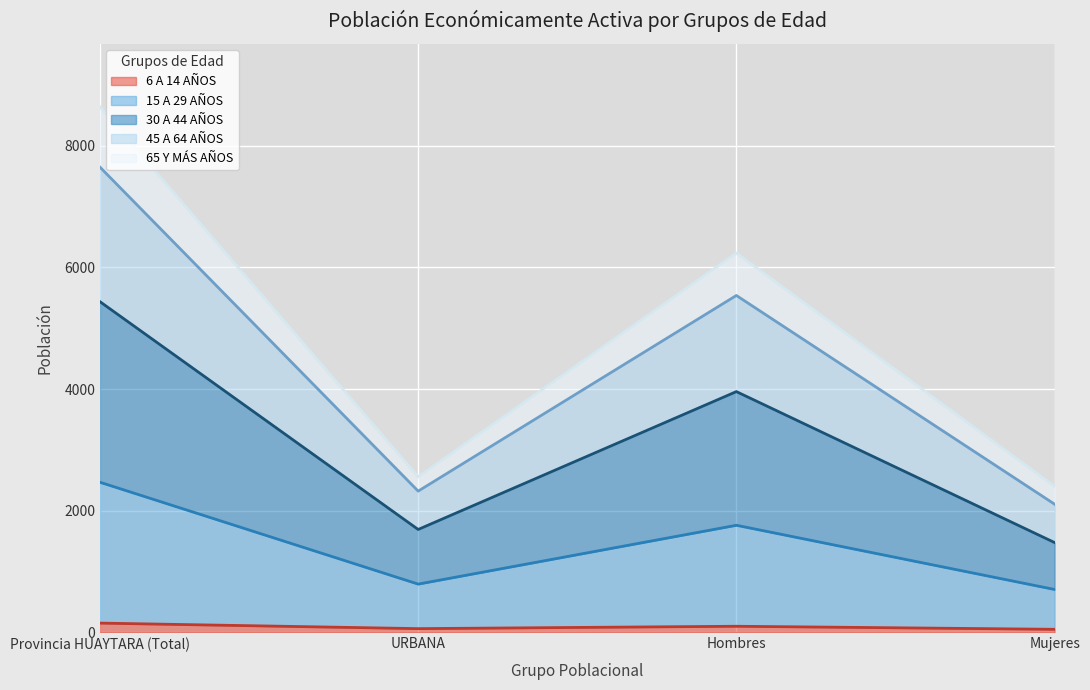

What is the label of the 1st point from the right?

Mujeres